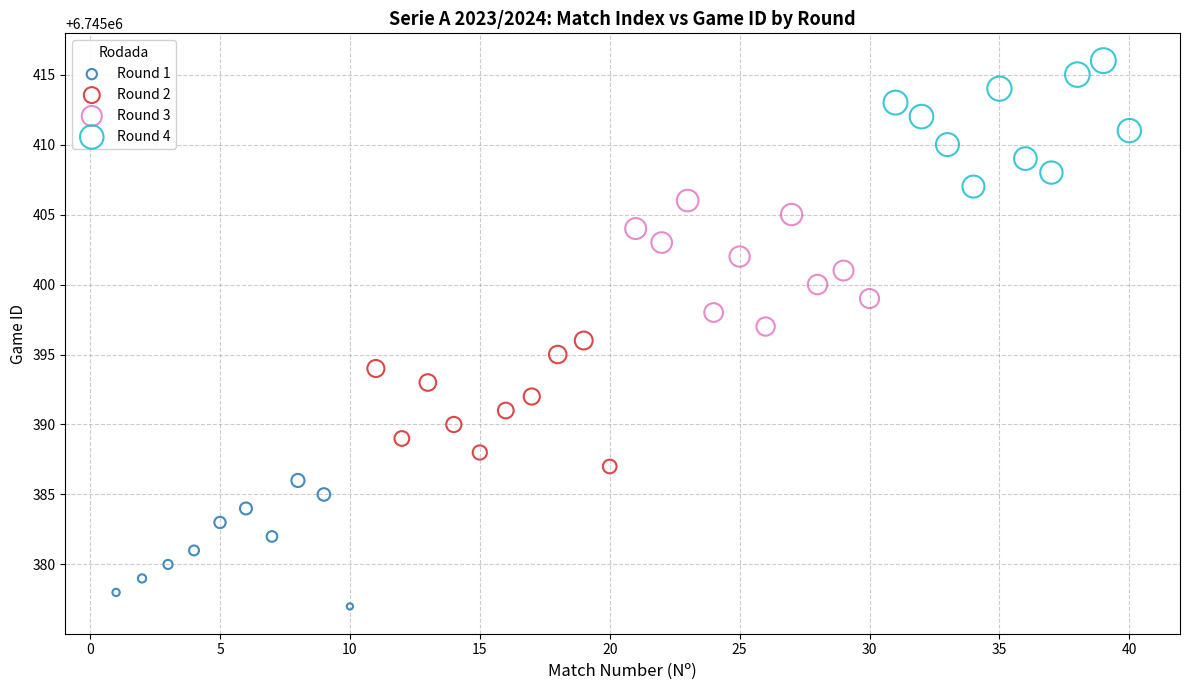

What are all the series names shown in the legend?

Round 1, Round 2, Round 3, Round 4